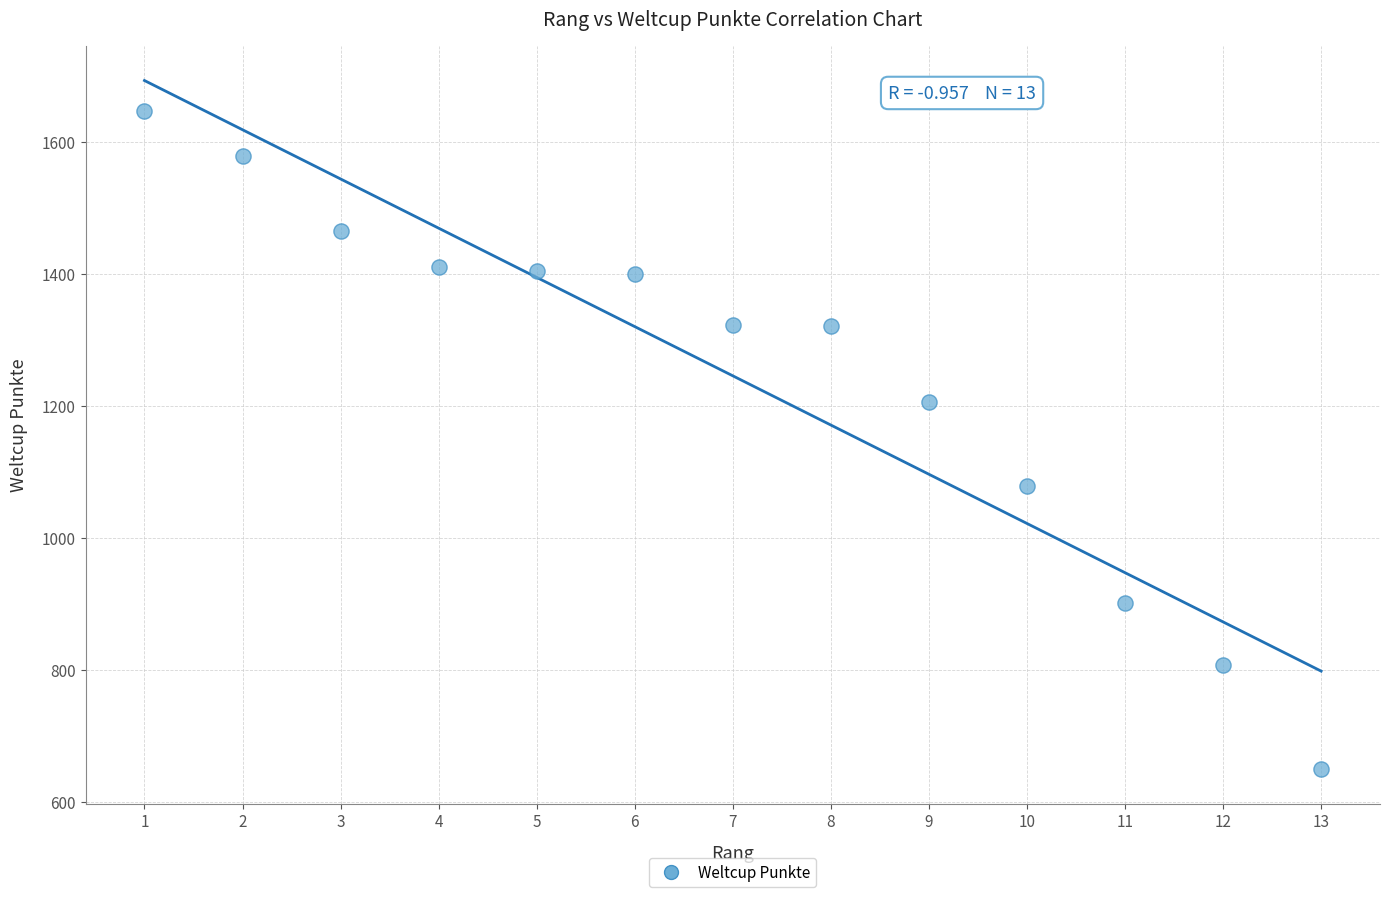

What is the range of Y values (max minus min)?

998